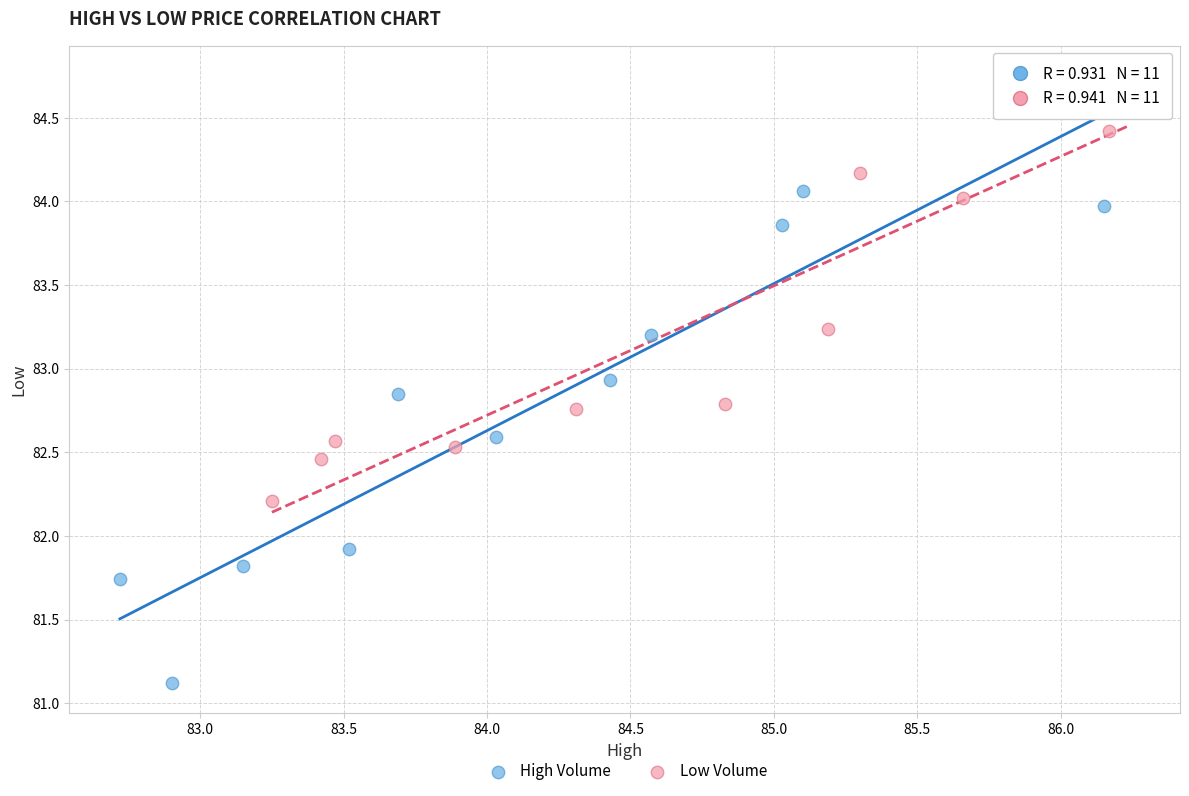

Which series has the widest spread of Y values?

High Volume